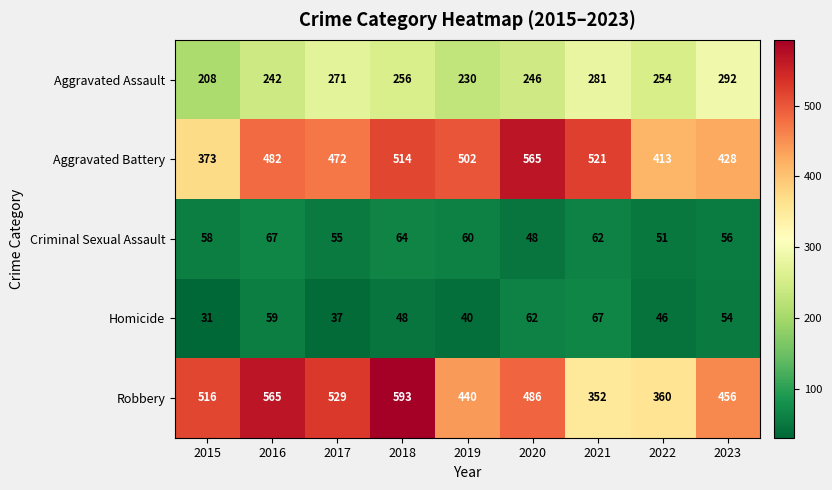

How many data points does each series have?

9